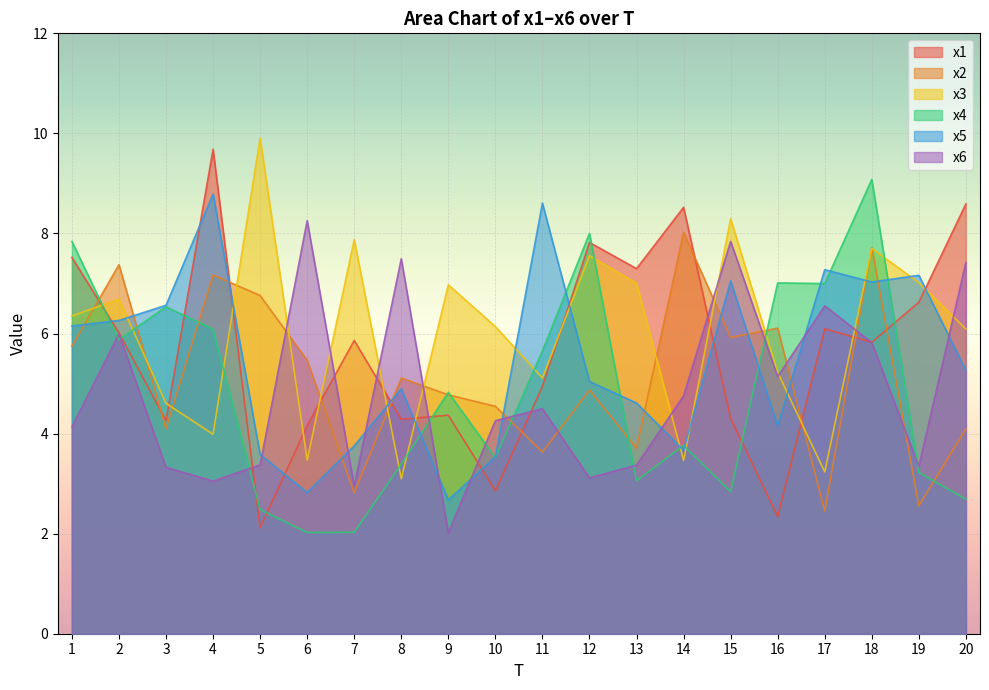

What is the average value of the x5 series?

5.4